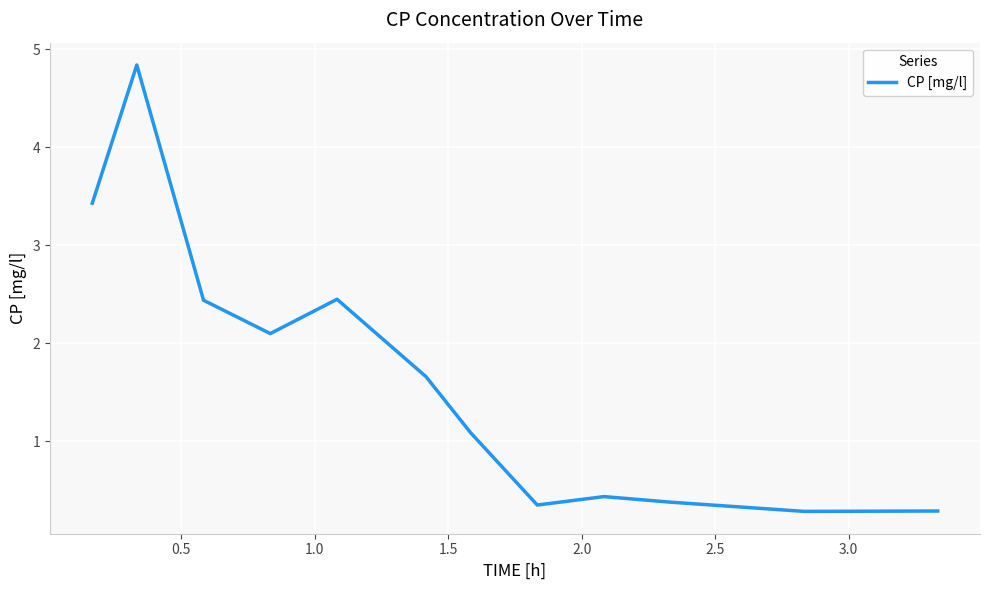

What is the minimum value shown in the chart?

0.3